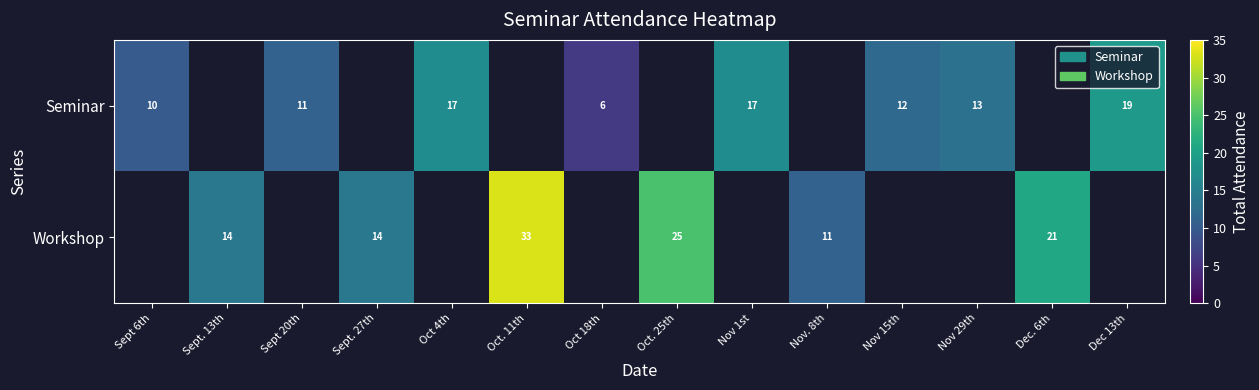

The Seminar series shows 11 at Sept 20th. True or false?

True